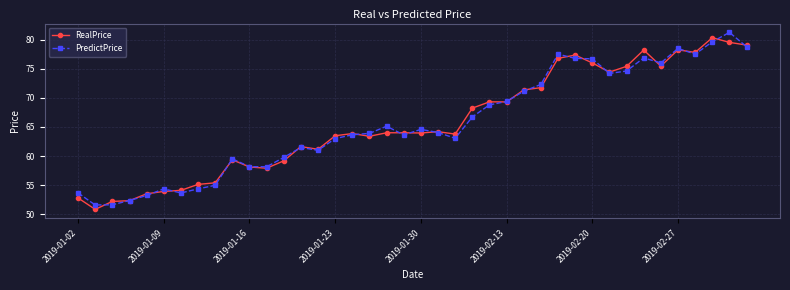

Which series has the widest spread of values?

PredictPrice